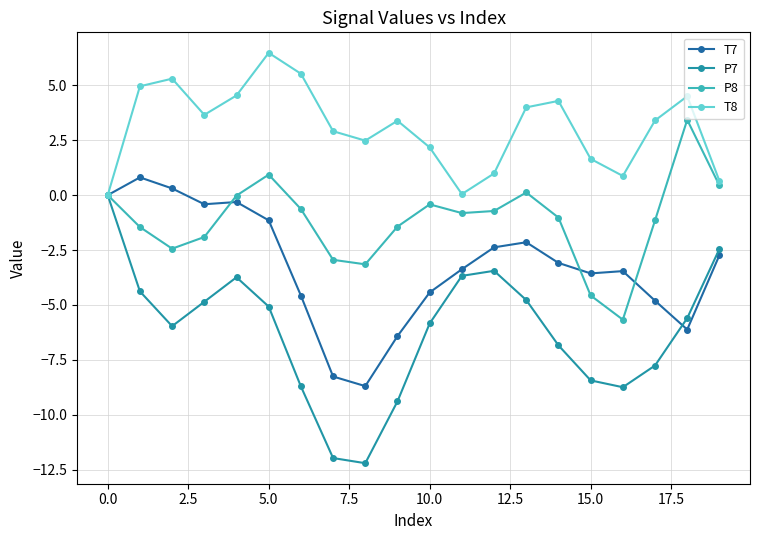

How many interior local valleys does the P8 series have?

4